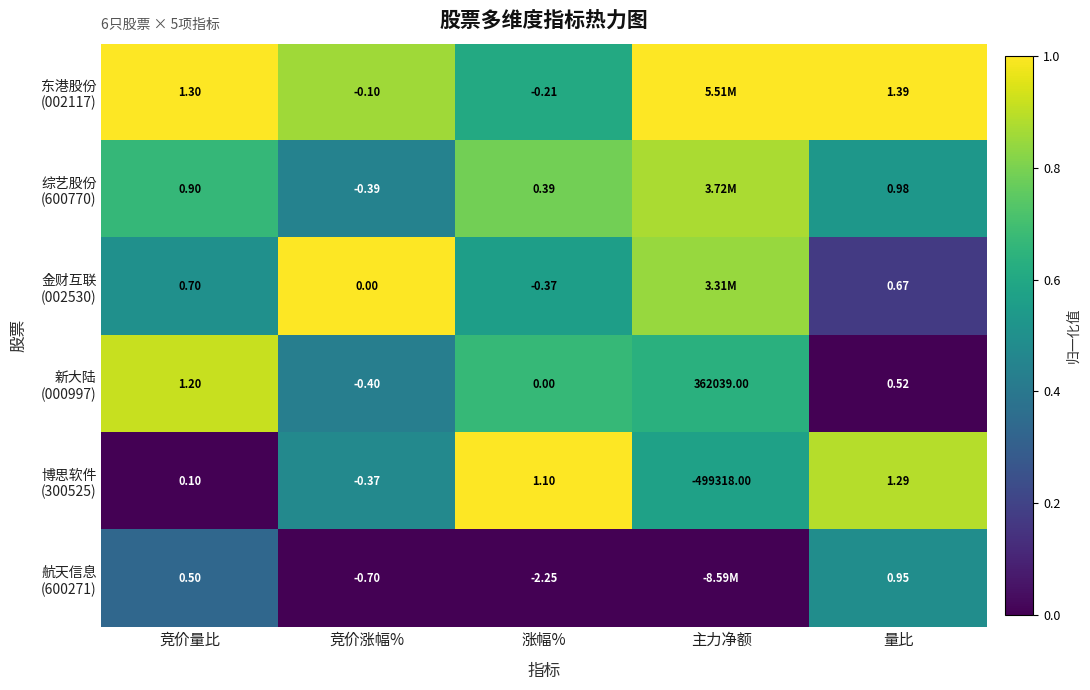

At which category does the chart reach its peak across all series?

竞价量比